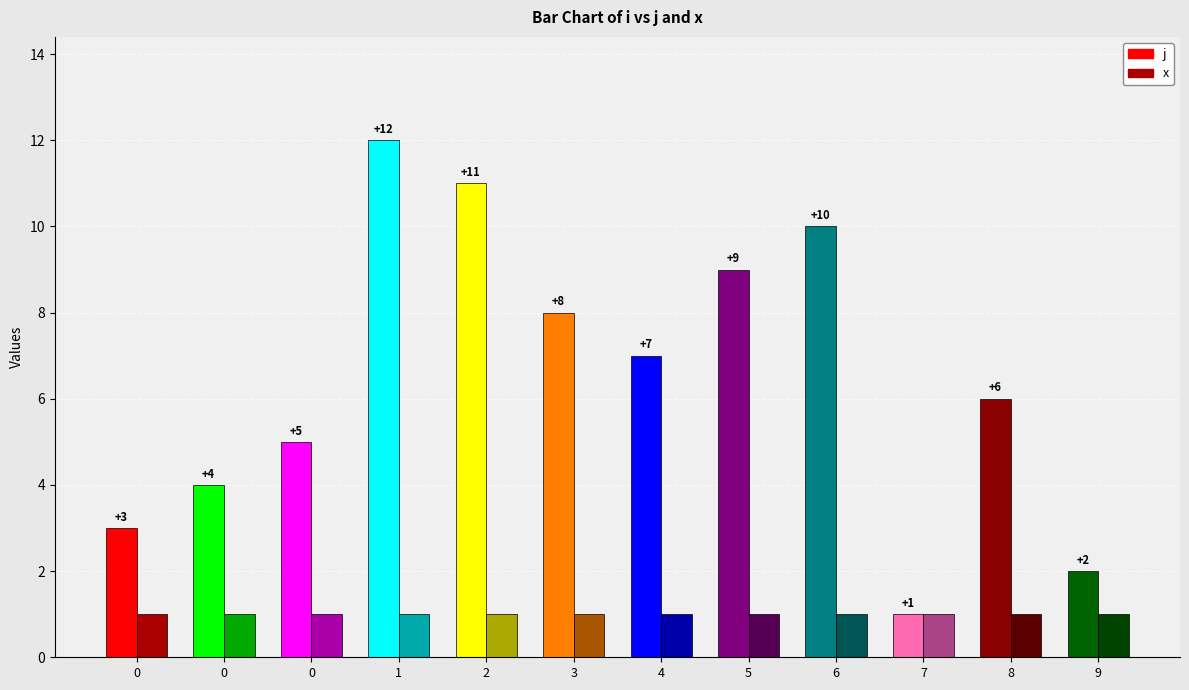

The j series shows 2 at 7. True or false?

False